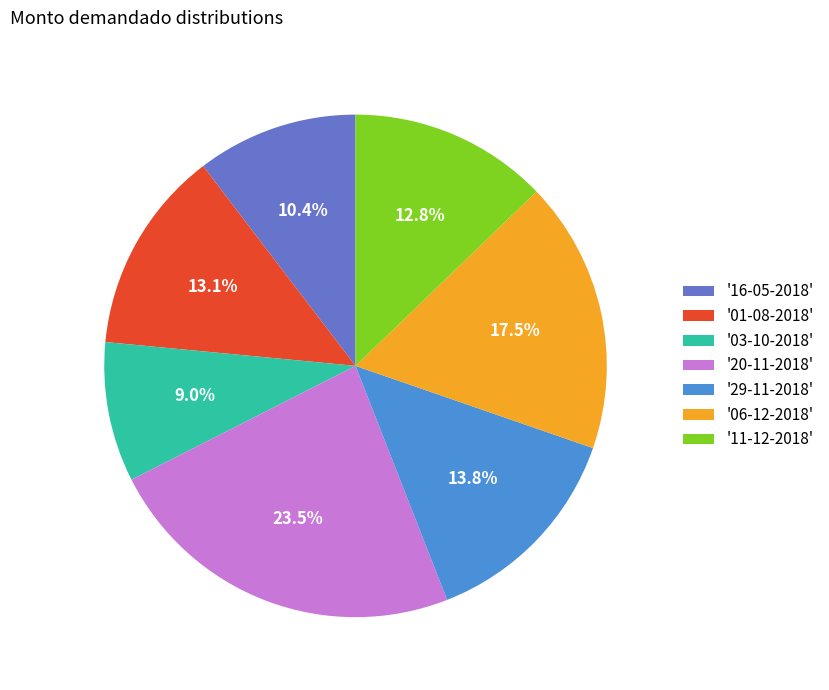

What is the ratio of the value at '03-10-2018' to the value at '20-11-2018'?

0.4